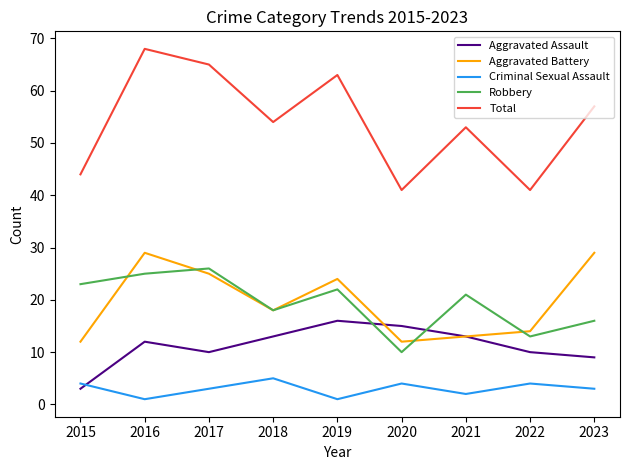

True or false: Criminal Sexual Assault and Robbery cross at least once.

False